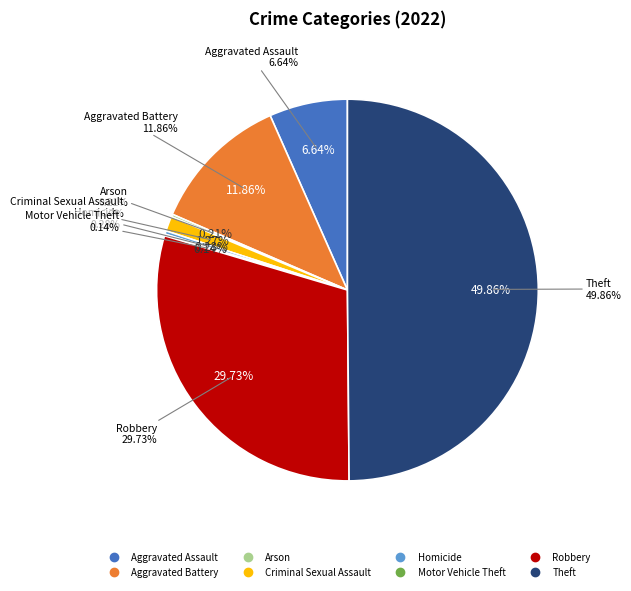

To the nearest percent, what is the combined percentage of Motor Vehicle Theft and Theft?

50%